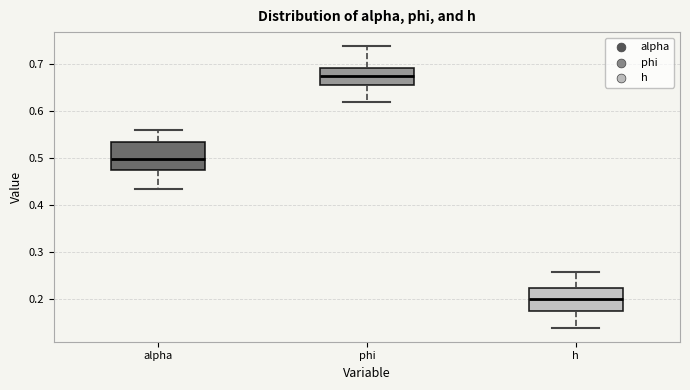

Reading left to right, transcribe this box plot: for each box, give where its median line is, the range the box spans, and where its two whiskers end, as read against the y-axis. The values are not printed on the chart, so give them approximately, as read against the axis.

alpha: median 0.50, box 0.48 to 0.53, whiskers 0.43 to 0.56
phi: median 0.68, box 0.66 to 0.69, whiskers 0.62 to 0.74
h: median 0.20, box 0.18 to 0.22, whiskers 0.14 to 0.26